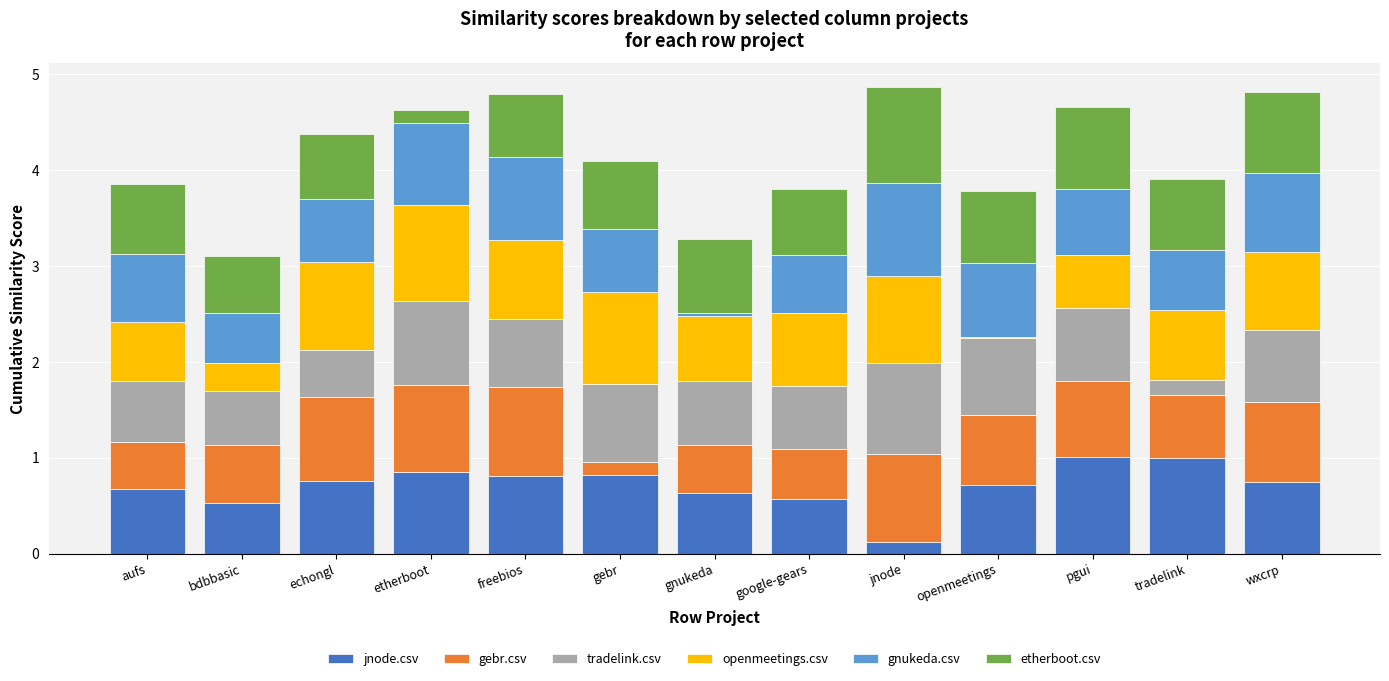

The jnode.csv series shows 1.3 at wxcrp. True or false?

False